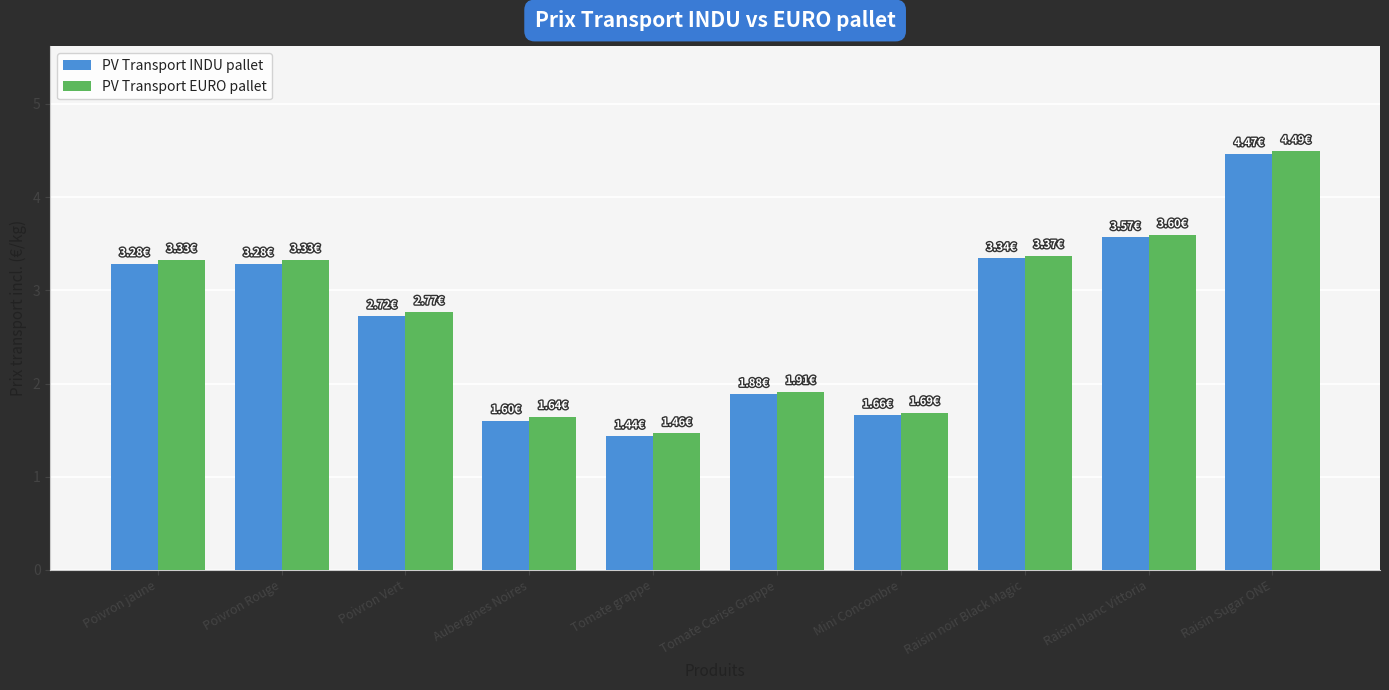

Reading left to right, transcribe all the data shown in this chart.

PV Transport INDU pallet: Poivron jaune=3.3	Poivron Rouge=3.3	Poivron Vert=2.7	Aubergines Noires=1.6	Tomate grappe=1.4	Tomate Cerise Grappe=1.9	Mini Concombre=1.7	Raisin noir Black Magic=3.3	Raisin blanc Vittoria=3.6	Raisin Sugar ONE=4.5
PV Transport EURO pallet: Poivron jaune=3.3	Poivron Rouge=3.3	Poivron Vert=2.8	Aubergines Noires=1.6	Tomate grappe=1.5	Tomate Cerise Grappe=1.9	Mini Concombre=1.7	Raisin noir Black Magic=3.4	Raisin blanc Vittoria=3.6	Raisin Sugar ONE=4.5